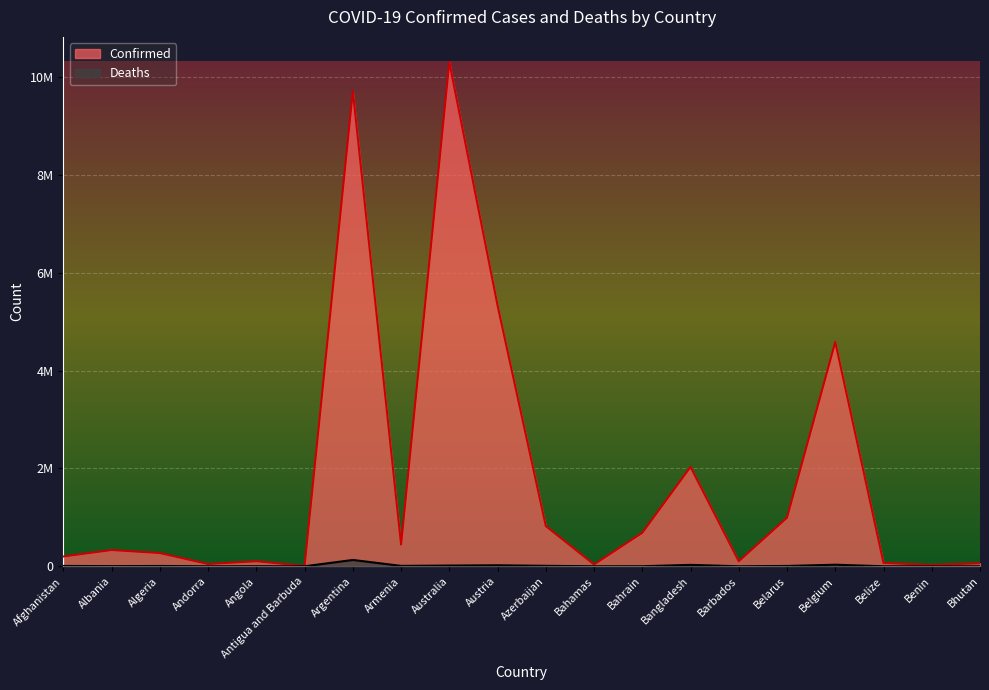

Does the chart display data point markers on the line(s)?

No